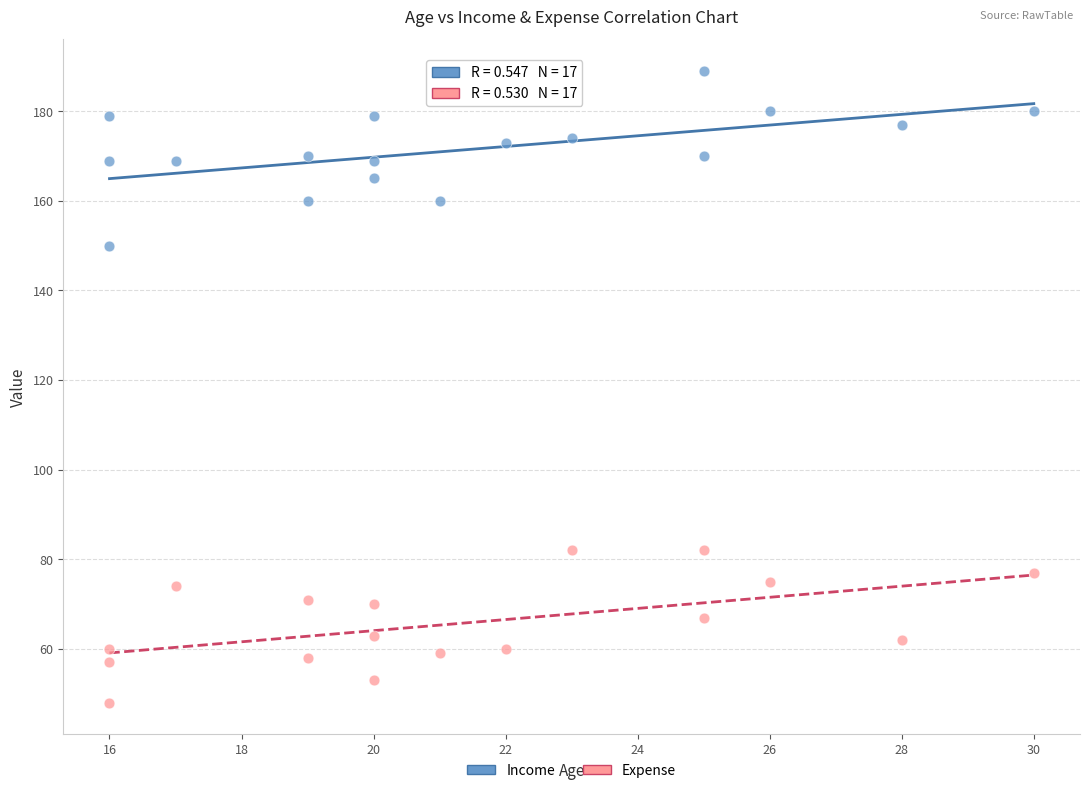

What are all the series names shown in the legend?

Income, Expense